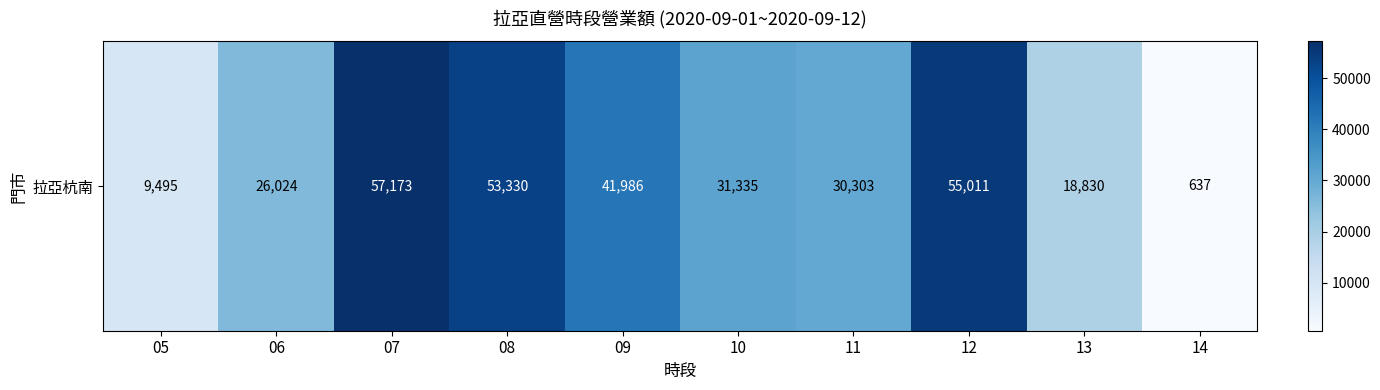

List the labels in order of value, smallest first.

14, 05, 13, 06, 11, 10, 09, 08, 12, 07